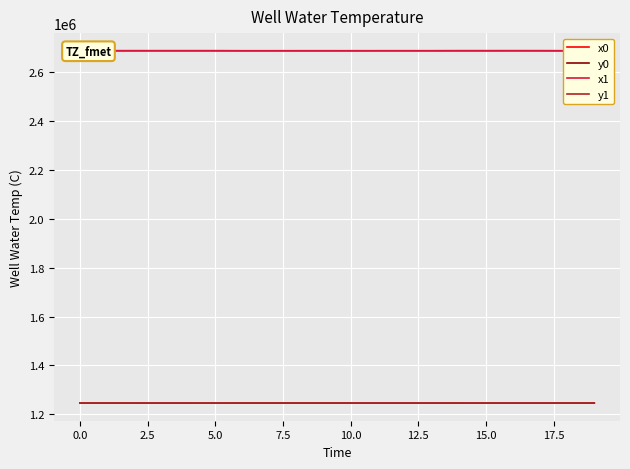

What is the maximum value shown in the chart?

2686391.3